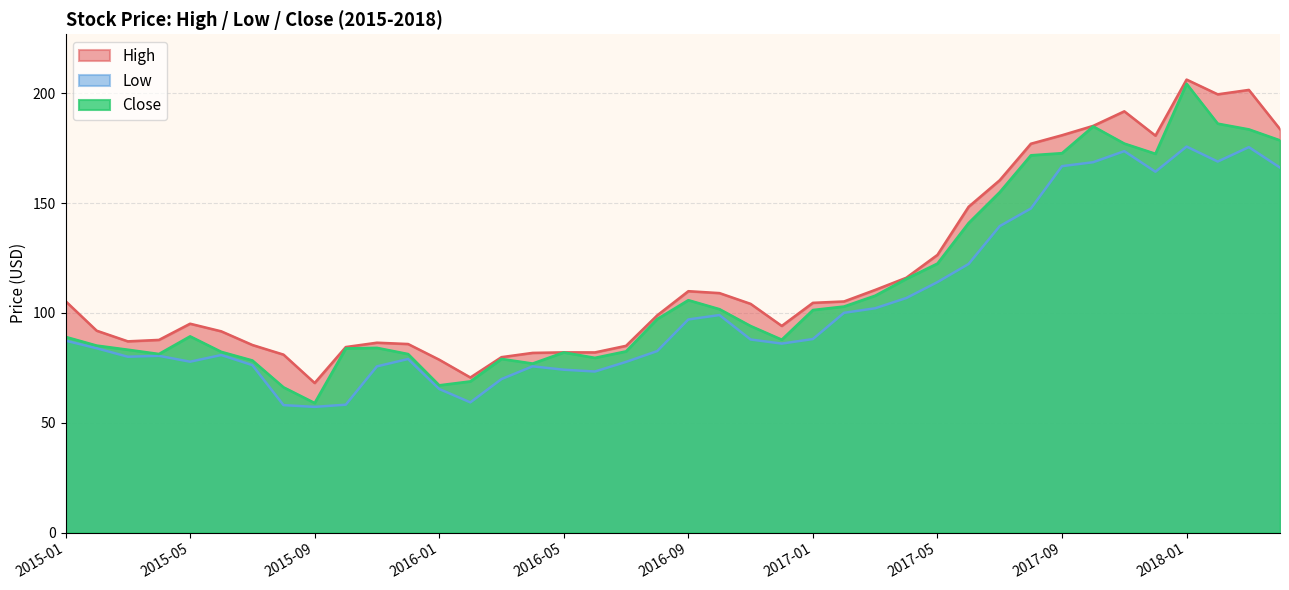

What is the label of the 15th point from the right?

2017-02